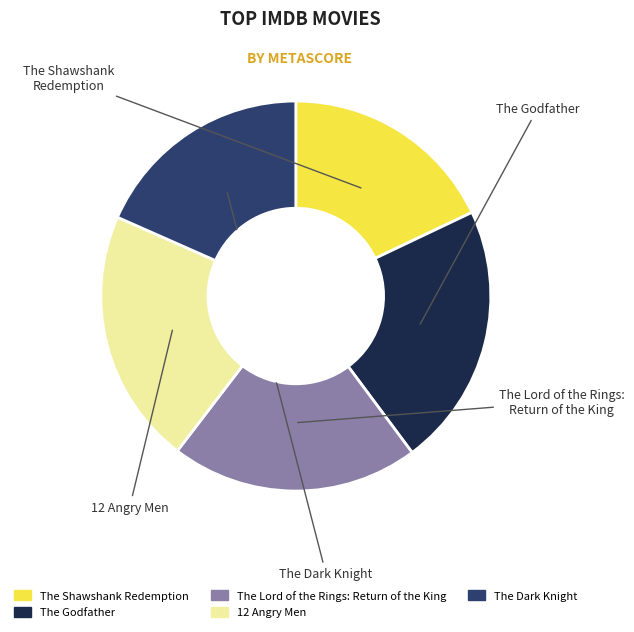

Count the number of slices in the pie.

5